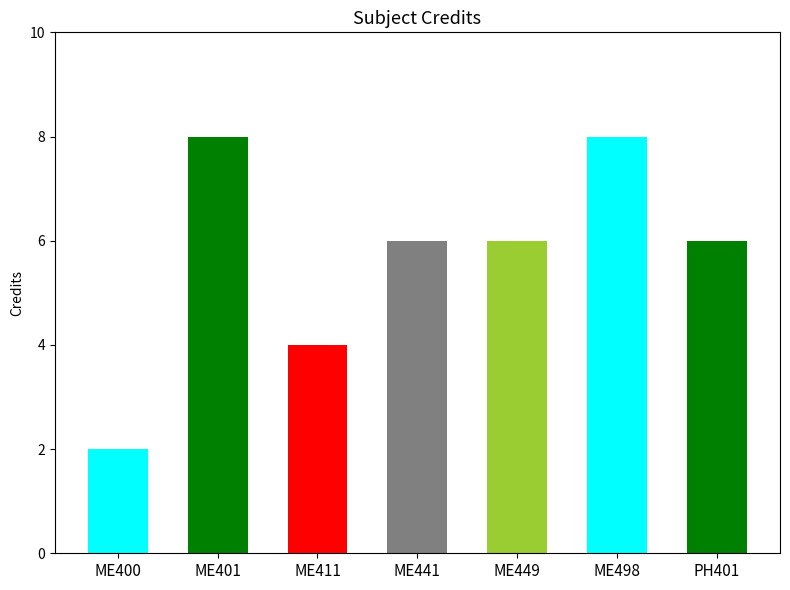

List the labels in order of value, largest first.

ME401, ME498, ME441, ME449, PH401, ME411, ME400